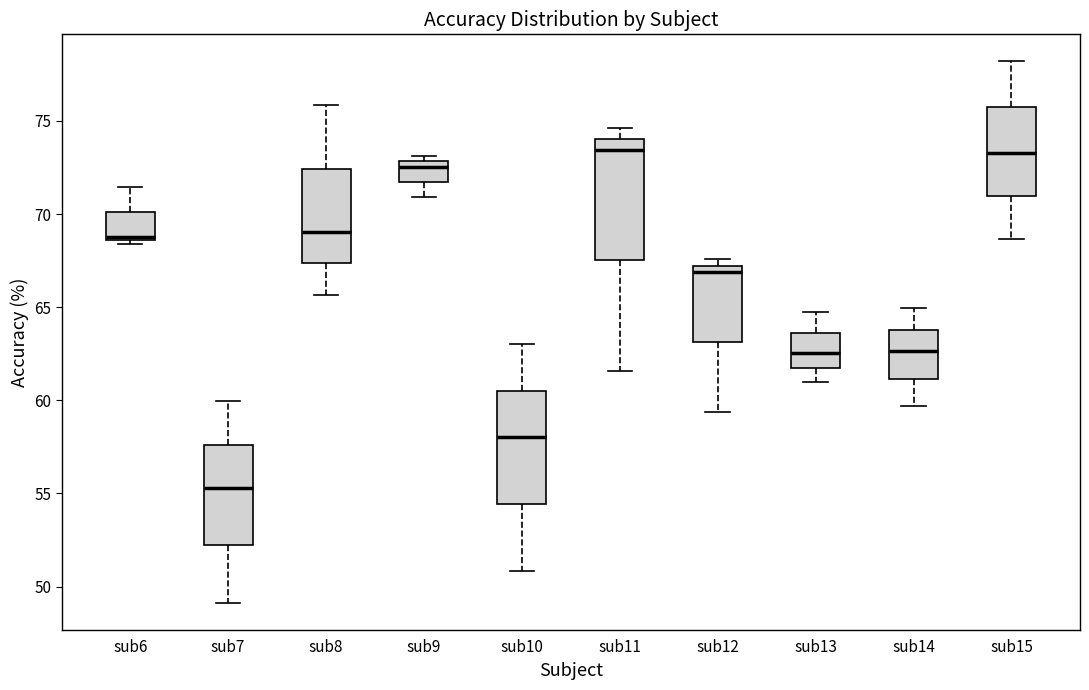

Reading left to right, read every box against the y-axis: the position of its median line, the range the box covers, and the ends of its whiskers. The values are not printed on the chart, so give them approximately, as read against the axis.

sub6: median 69.0, box 68.5 to 70.0, whiskers 68.5 (just below the box's lower edge) to 71.5
sub7: median 55.5, box 52.0 to 57.5, whiskers 49.0 to 60.0
sub8: median 69.0, box 67.5 to 72.5, whiskers 65.5 to 76.0
sub9: median 72.5, box 71.5 to 73.0, whiskers 71.0 to 73.0 (just above the box's upper edge)
sub10: median 58.0, box 54.5 to 60.5, whiskers 51.0 to 63.0
sub11: median 73.5, box 67.5 to 74.0, whiskers 61.5 to 74.5
sub12: median 67.0 (just below the box's upper edge), box 63.0 to 67.0, whiskers 59.5 to 67.5
sub13: median 62.5, box 61.5 to 63.5, whiskers 61.0 to 64.5
sub14: median 62.5, box 61.0 to 64.0, whiskers 59.5 to 65.0
sub15: median 73.5, box 71.0 to 75.5, whiskers 68.5 to 78.0